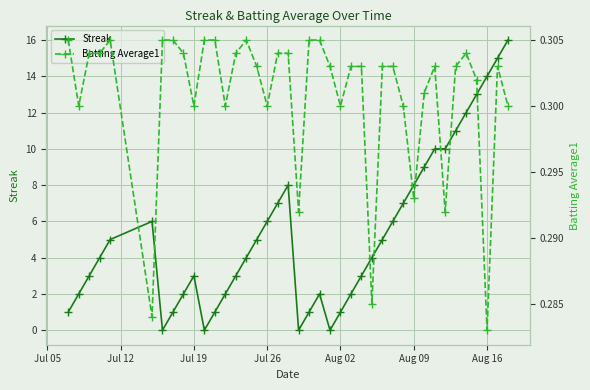

True or false: Streak has a value of 3 at Jul 19.

True